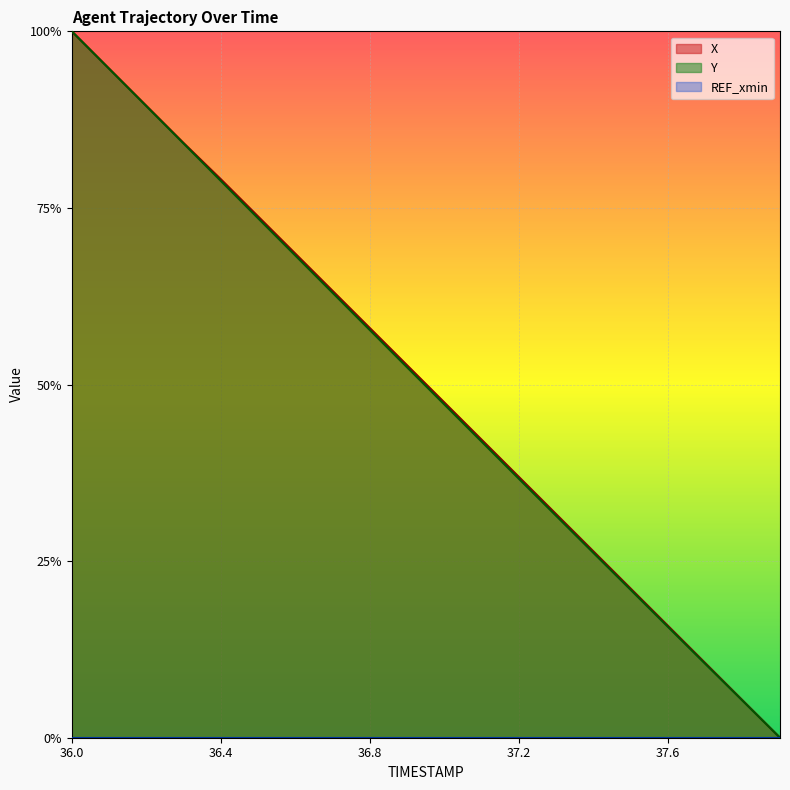

Between 36.6 and 37.8, which series saw the biggest shift?

X